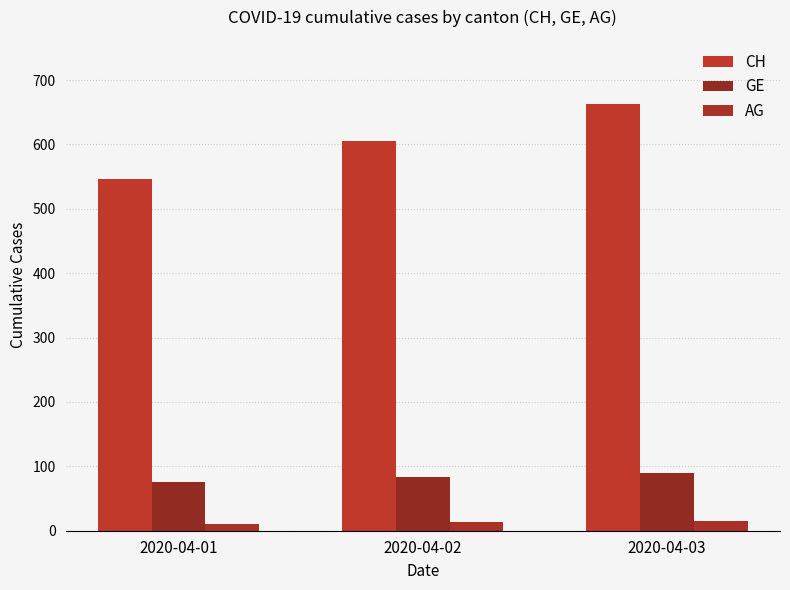

Which series has the largest range (max minus min)?

CH